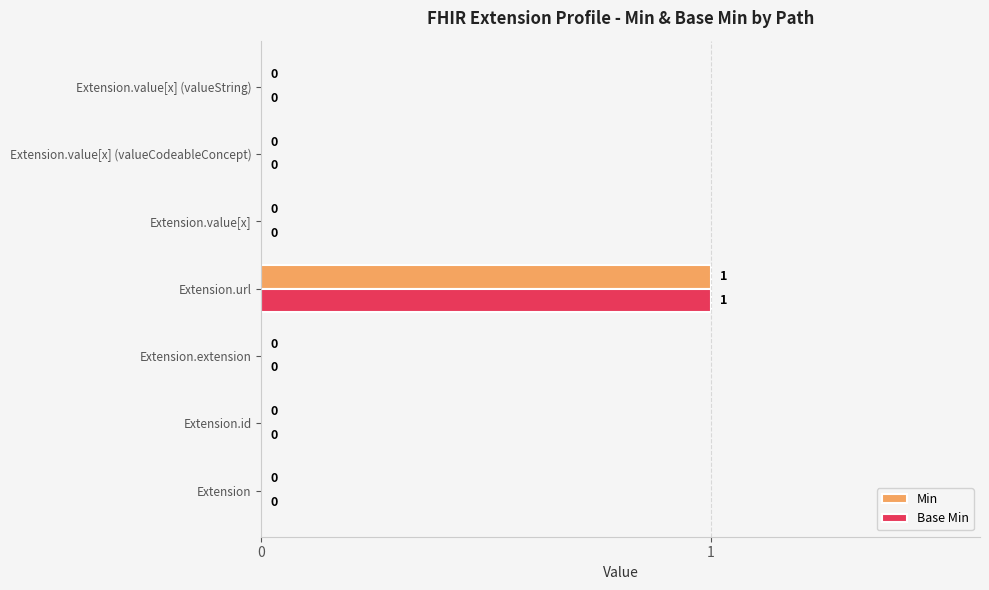

At which label does Base Min reach its peak?

Extension.url